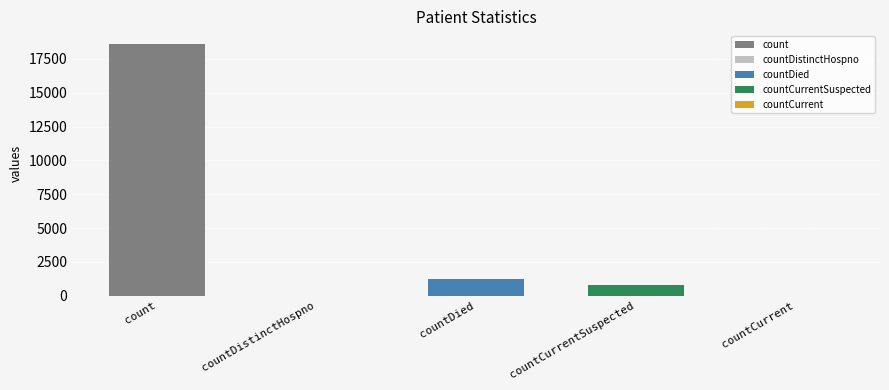

Reading right to left, what are all the values shown in this chart?

0	789	1250	0	18615